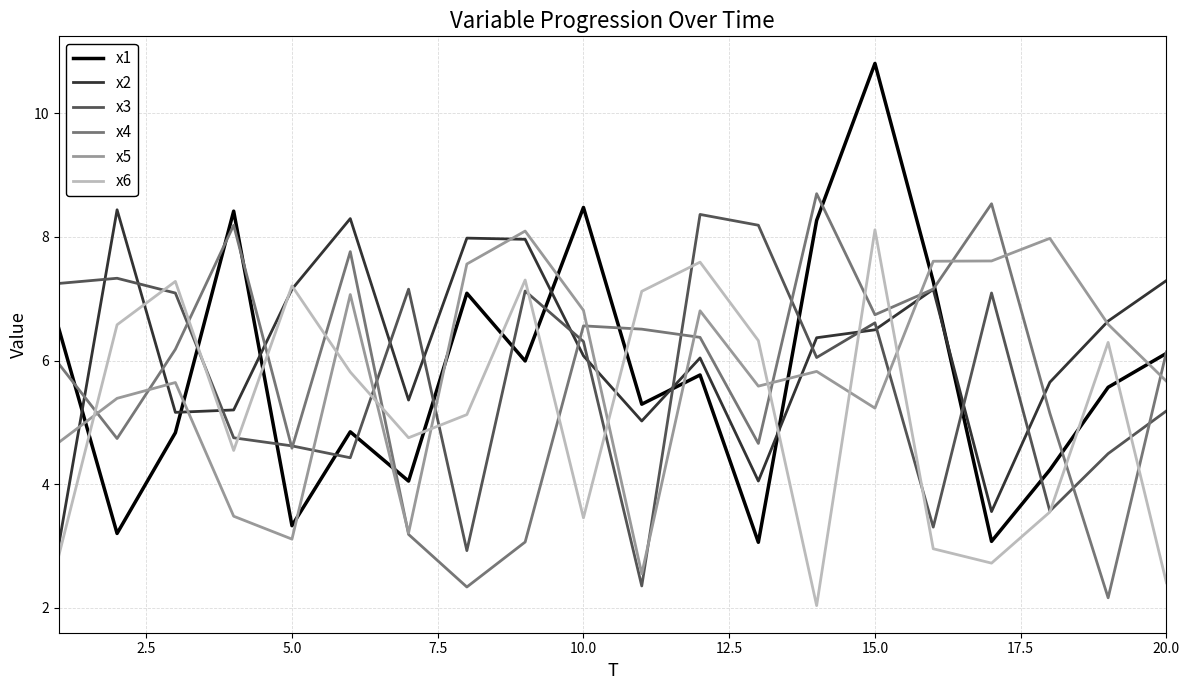

True or false: x3 and x2 intersect in this chart.

True